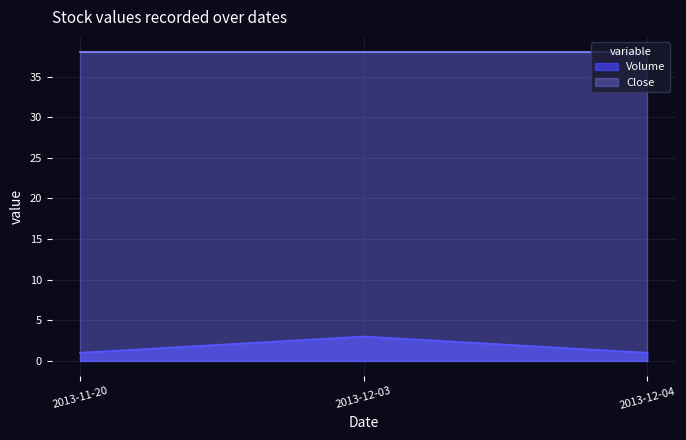

What is the approximate value of Volume at 2013-12-03?

3